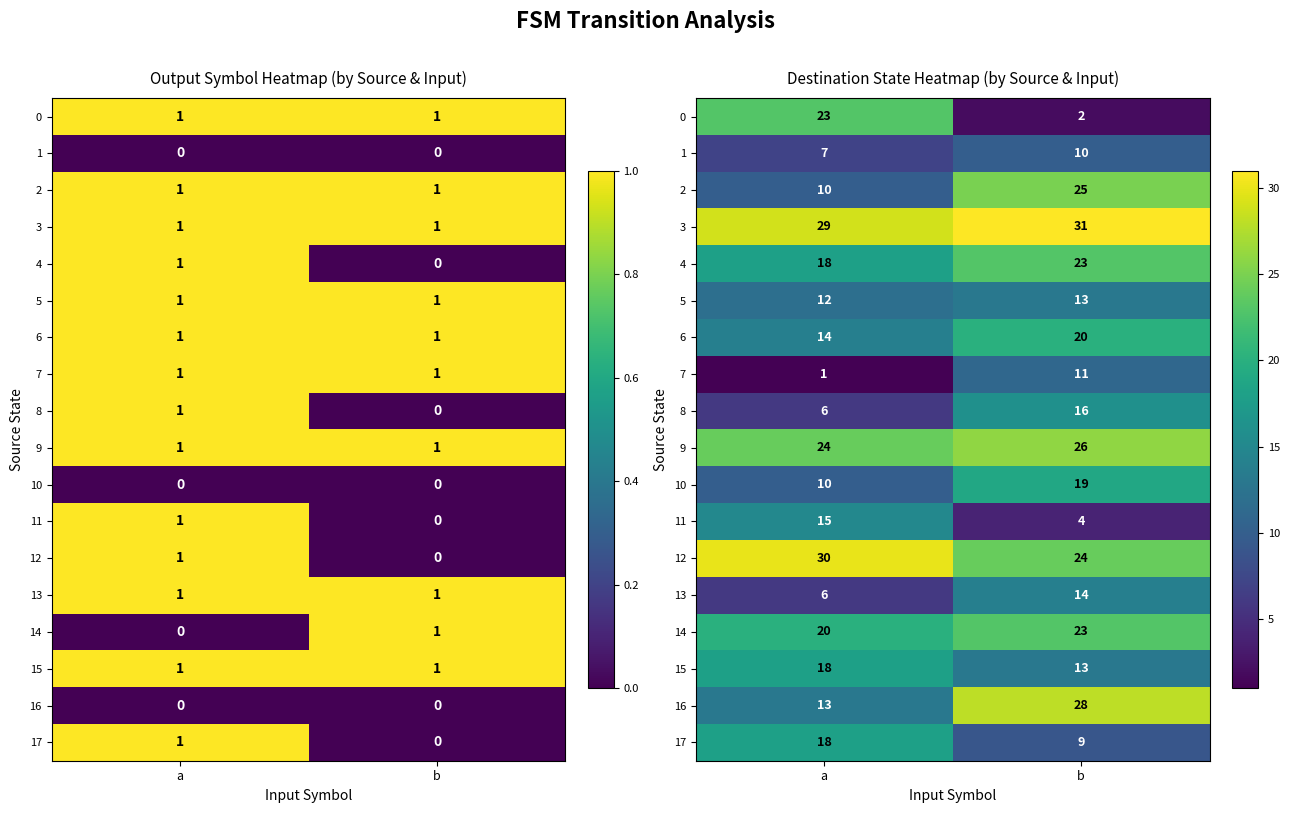

How many data points does each series have?

2